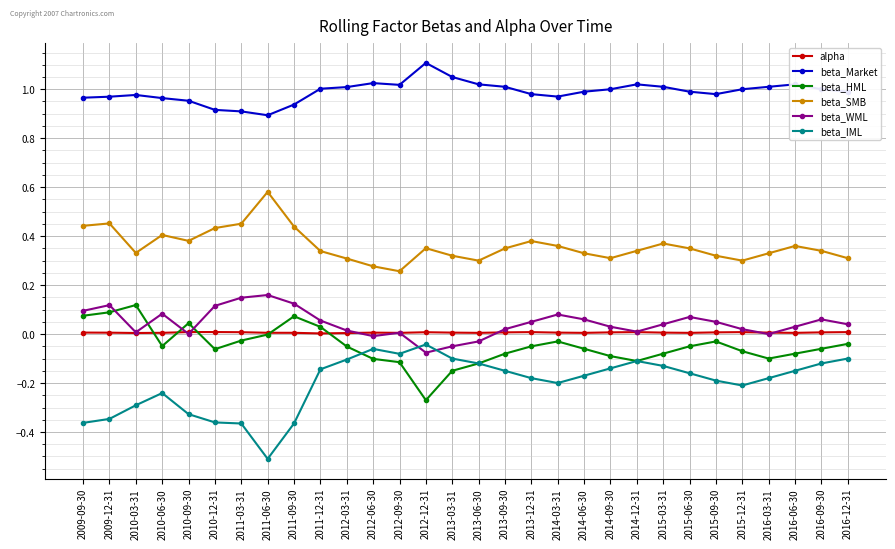

Which category has the highest value in the beta_Market series?

2012-12-31